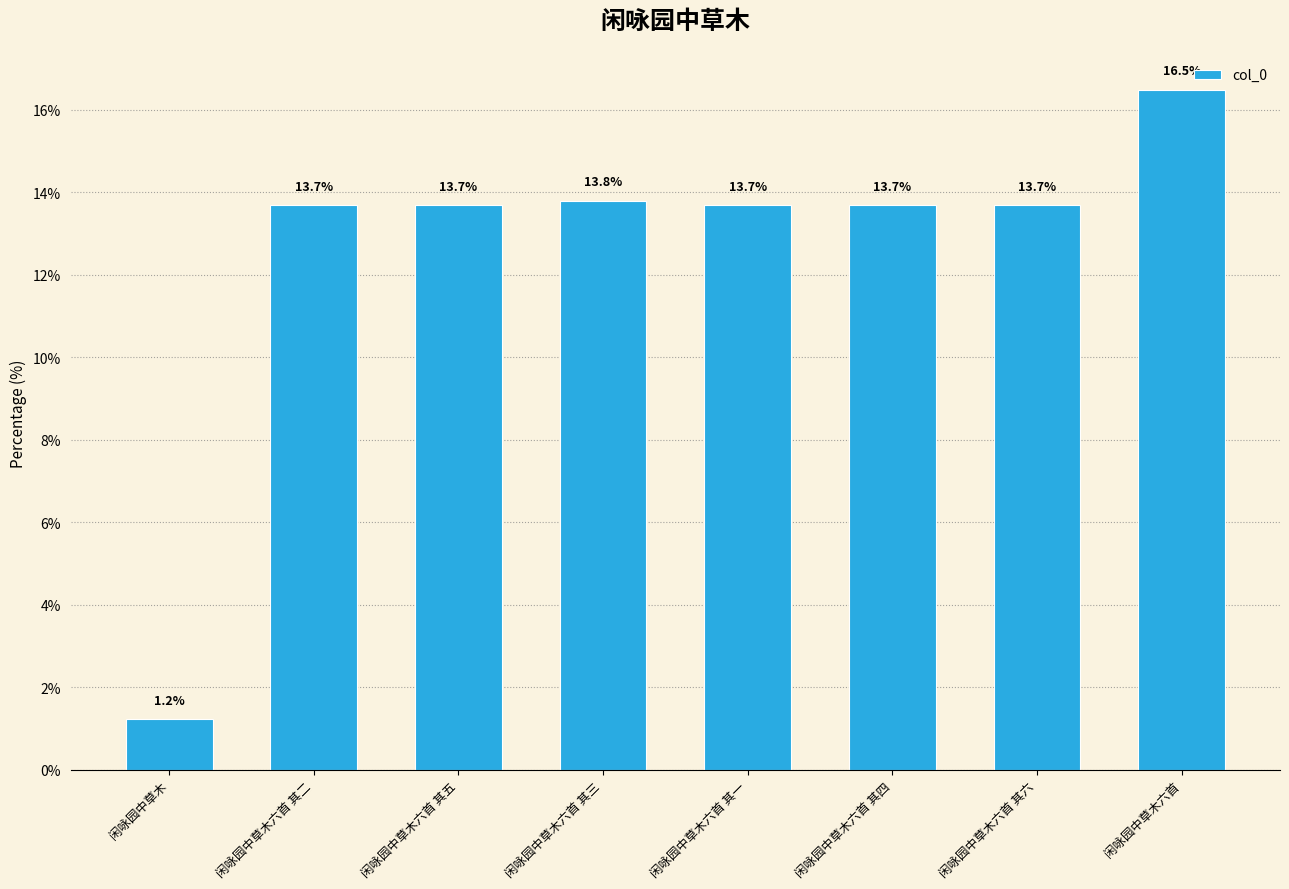

Is it true that the value at 闲咏园中草木六首 其六 is 13.7?

True